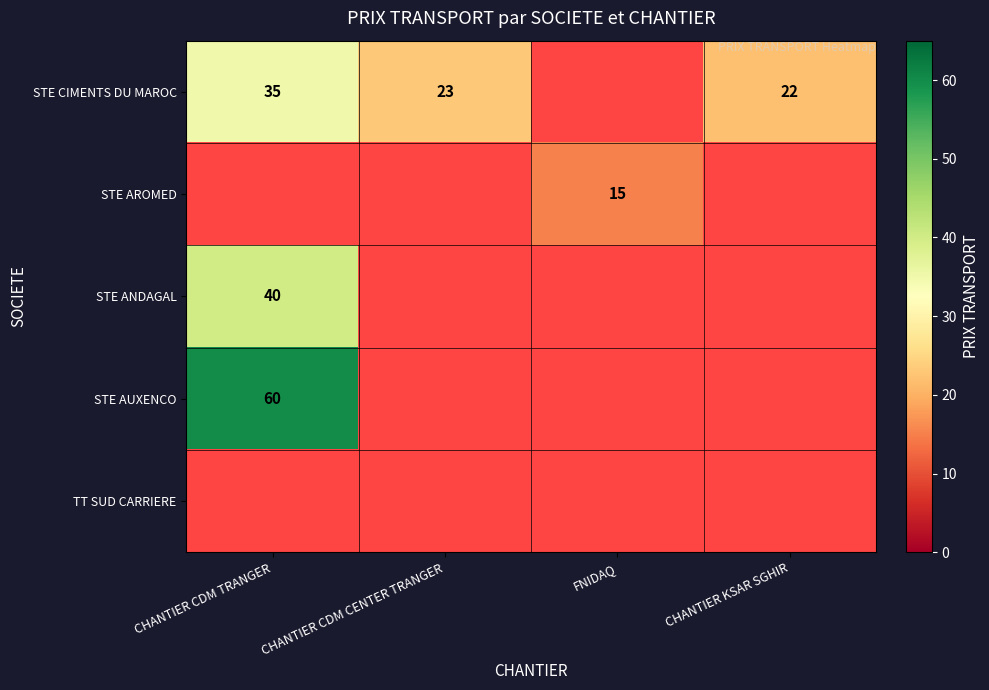

The STE AROMED series shows 15 at FNIDAQ. True or false?

True